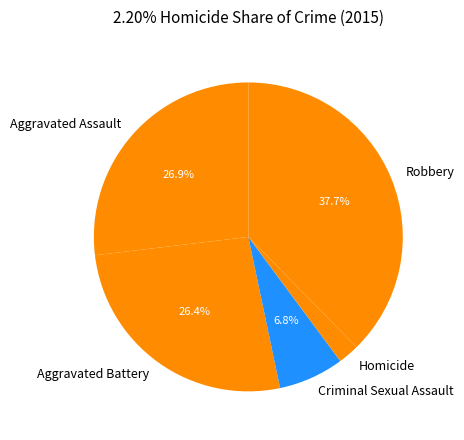

Count the number of slices in the pie.

5